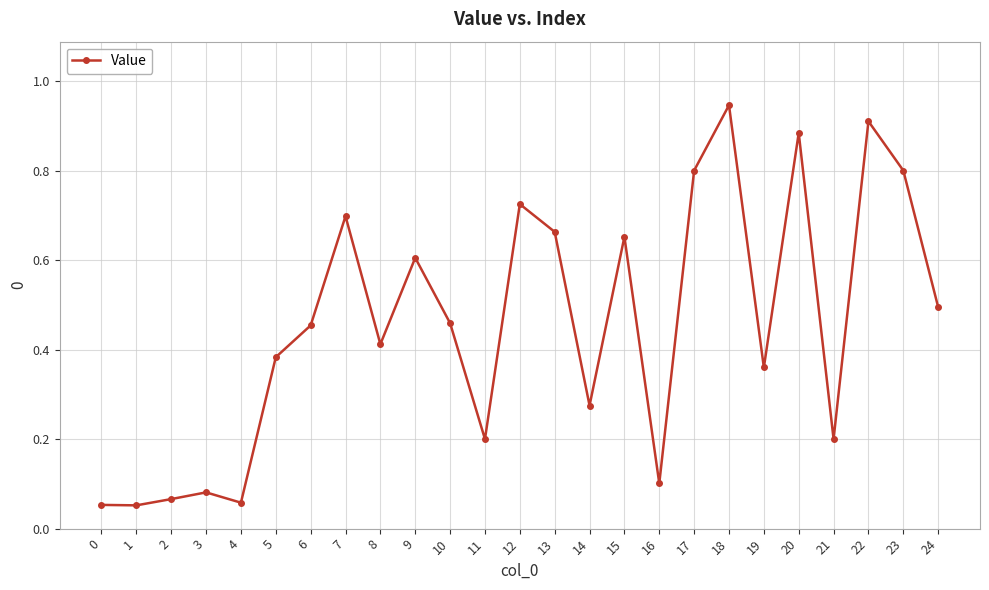

Which has a higher value, 11 or 13?

13